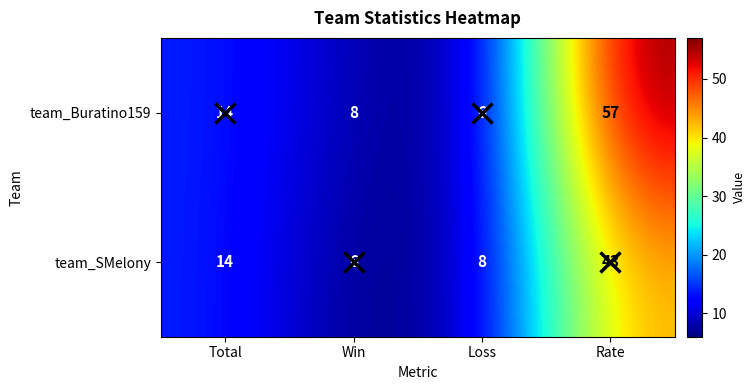

At which label is team_SMelony closest to 24?

Total